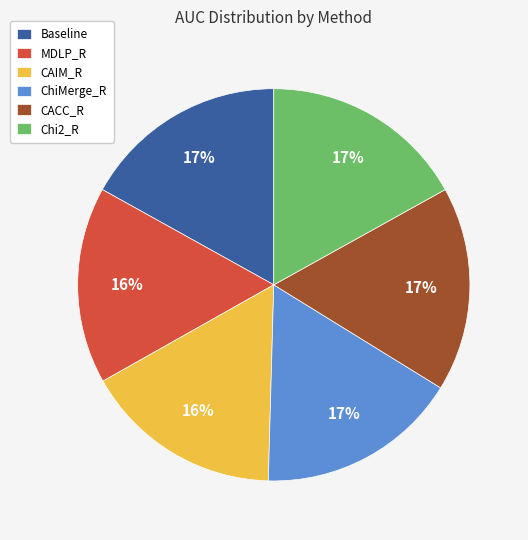

True or false: ChiMerge_R accounts for 3% of the total.

False